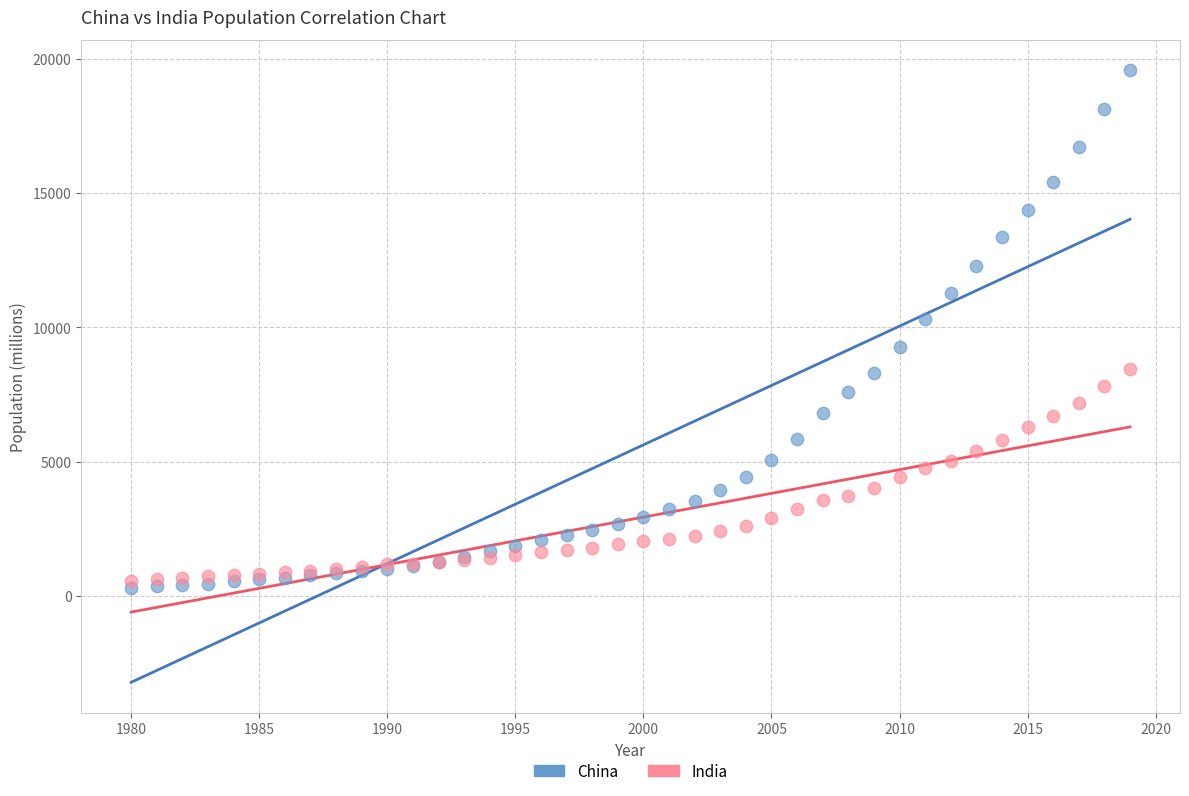

Which series reaches the minimum Y coordinate?

China